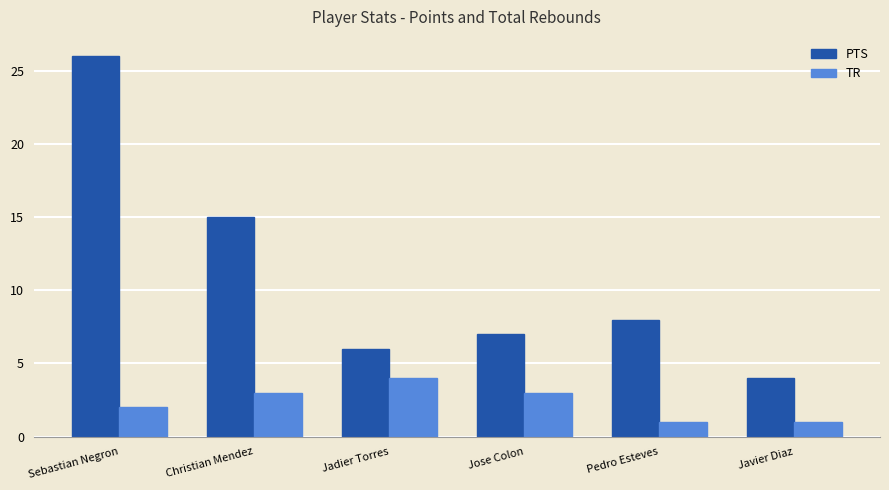

What is the value of the PTS bar at the 4th from the left?

7